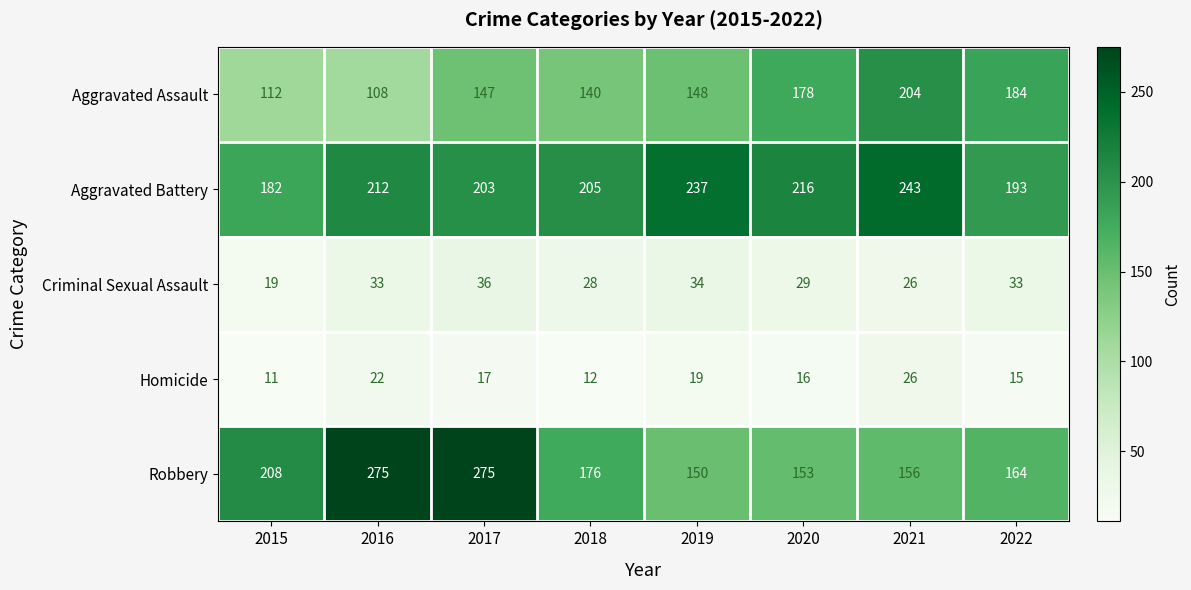

Which series has the largest range (max minus min)?

Robbery